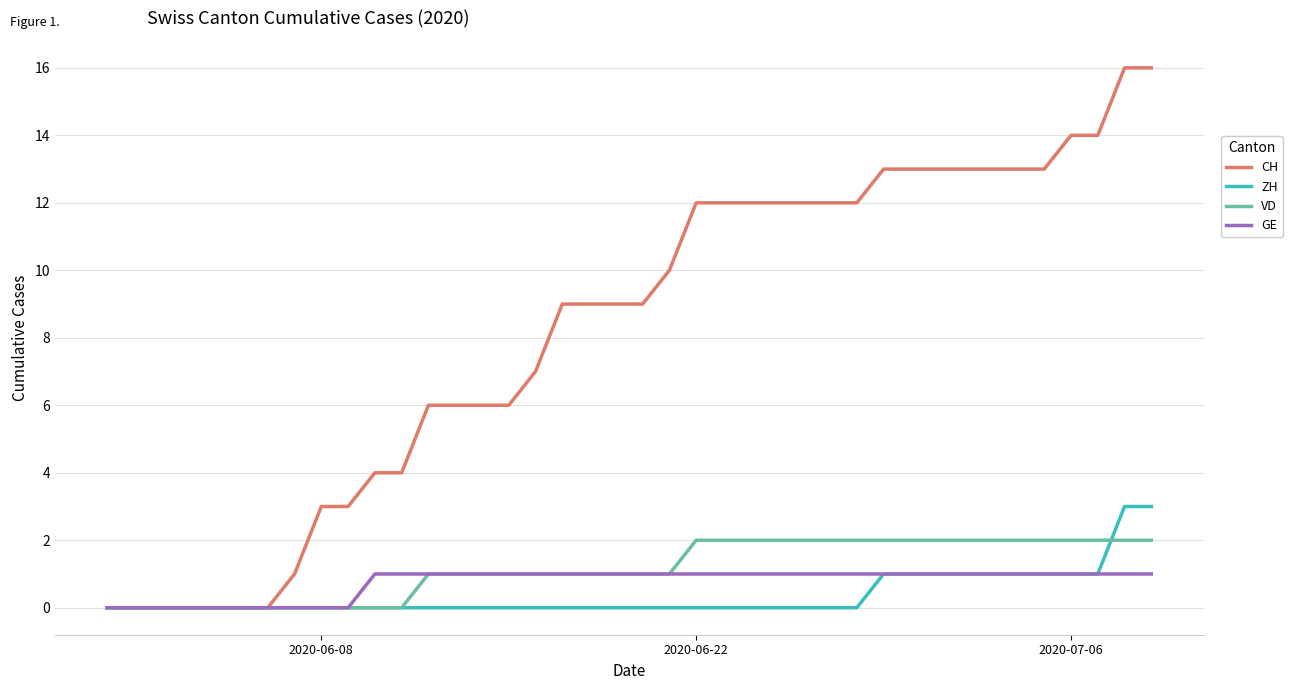

What is the greatest value displayed?

16